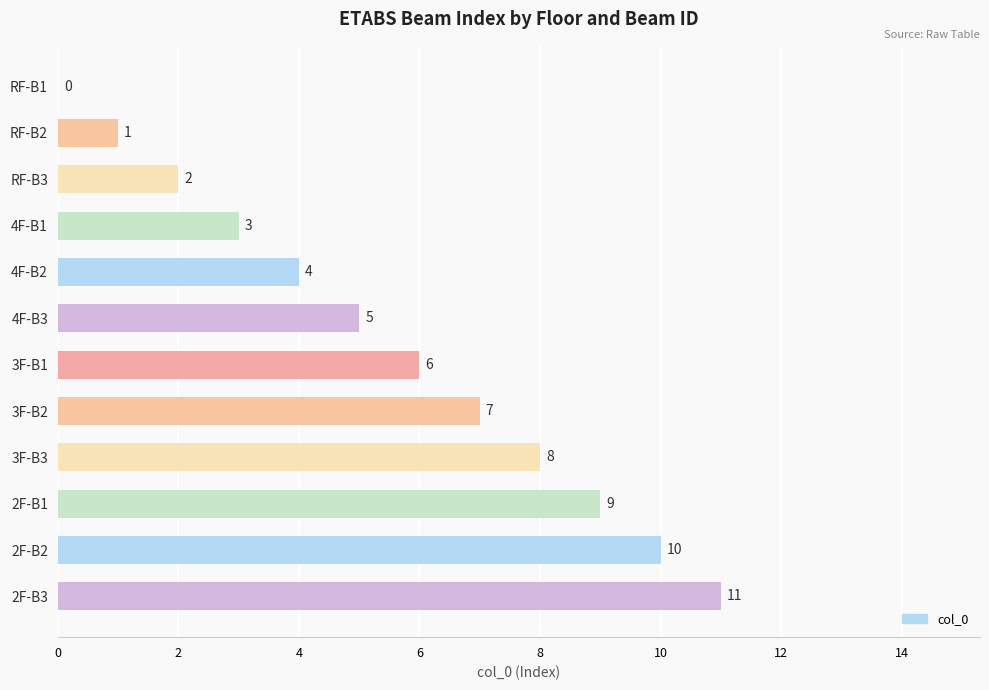

Which label corresponds to the largest value in the chart?

2F-B3